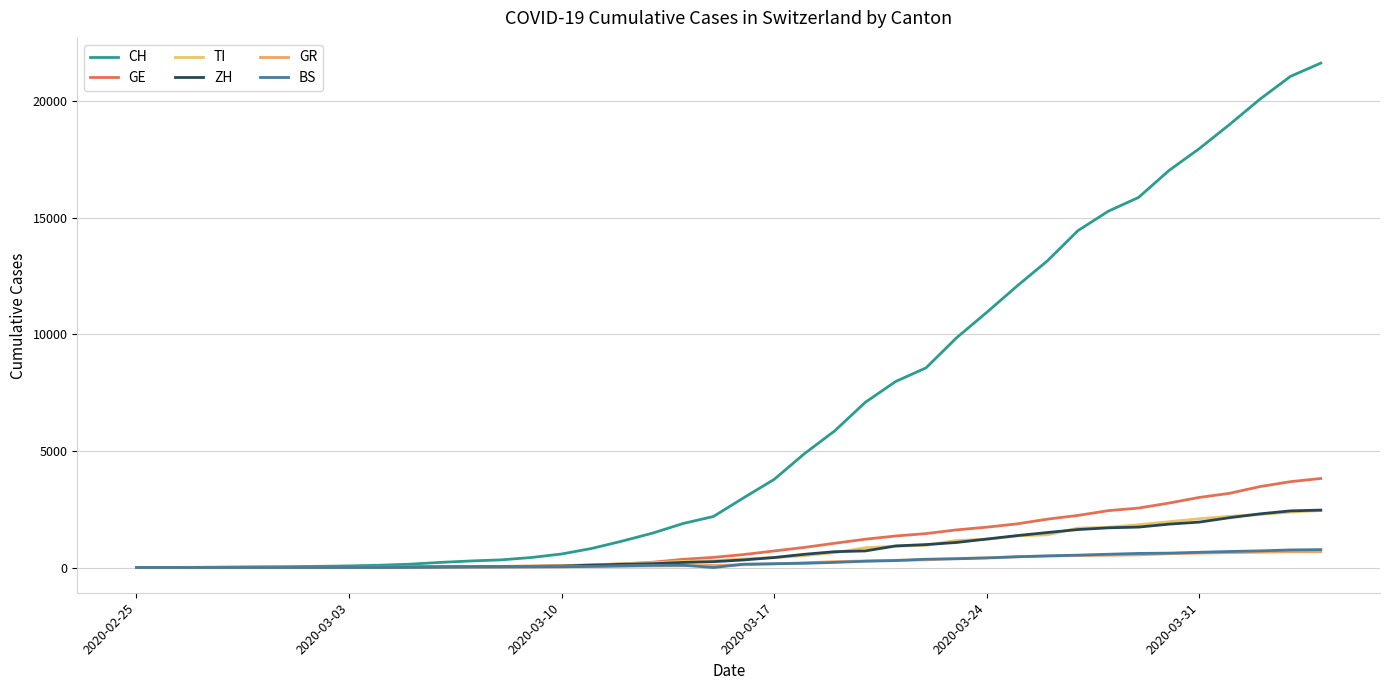

Does the chart display data point markers on the line(s)?

No